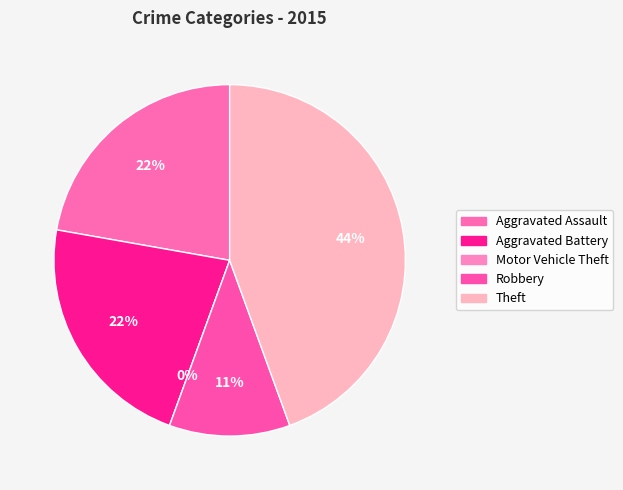

Which category has the biggest portion of the pie?

Theft